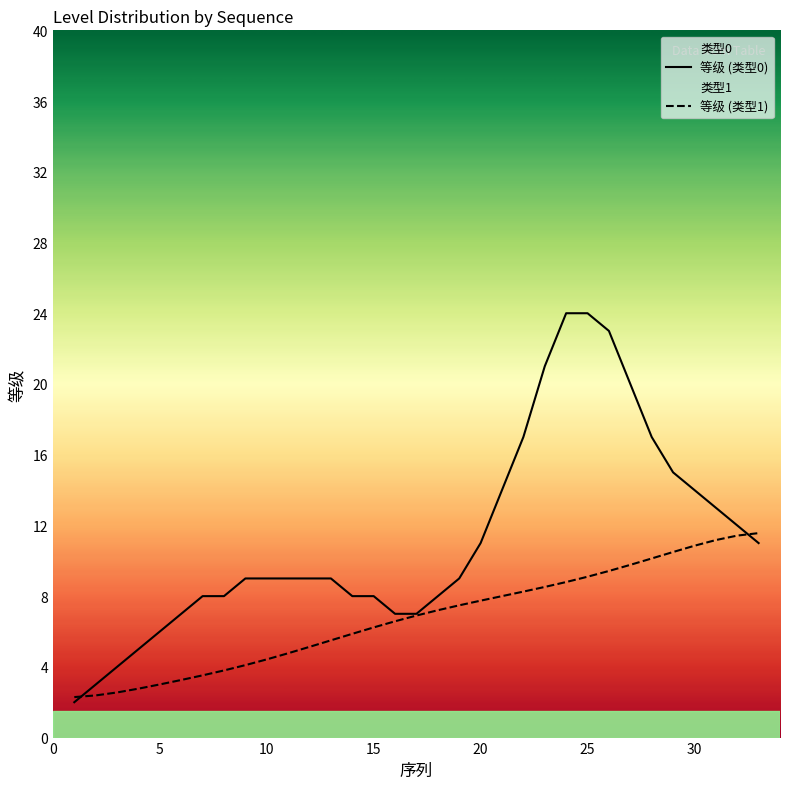

How many distinct data groups are displayed?

2